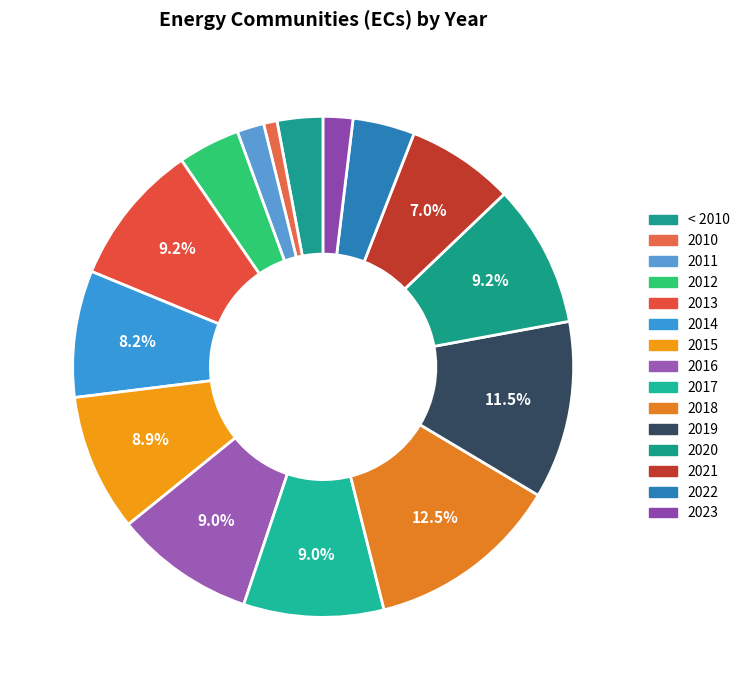

To the nearest percent, what is the average slice percentage?

7%